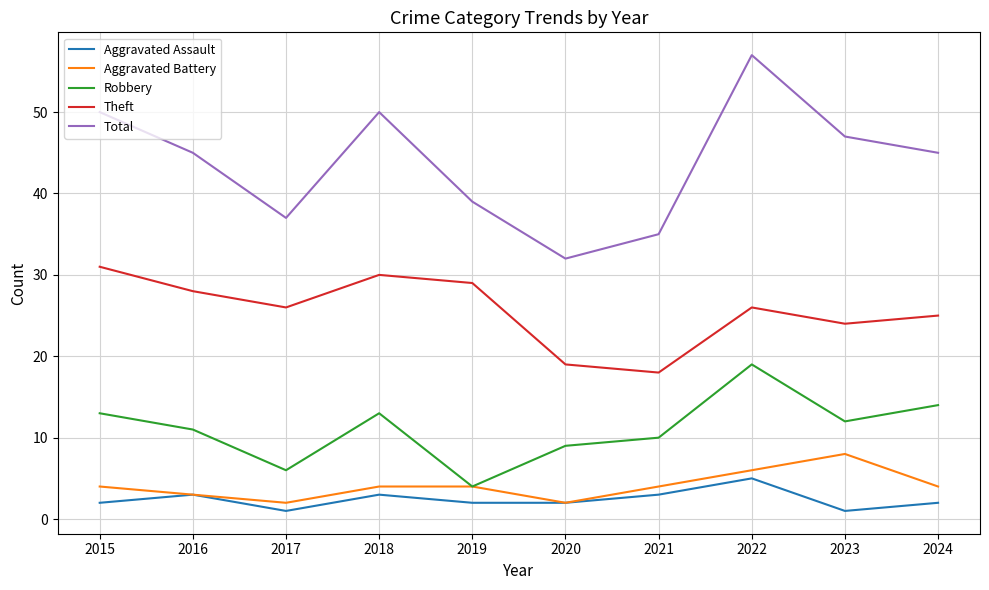

True or false: Total and Theft intersect in this chart.

False